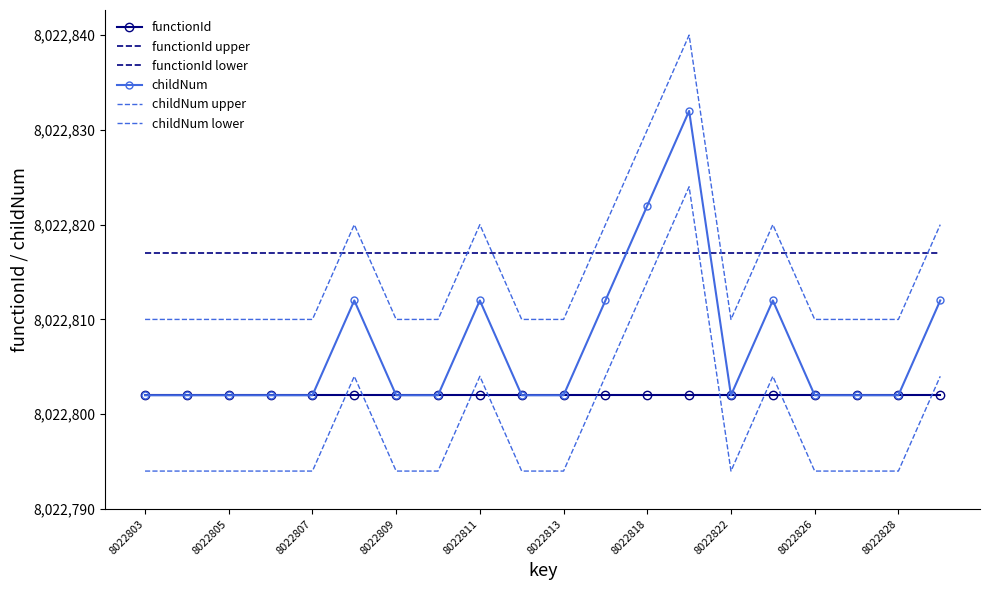

Between 8022813 and 10, which series saw the biggest shift?

childNum